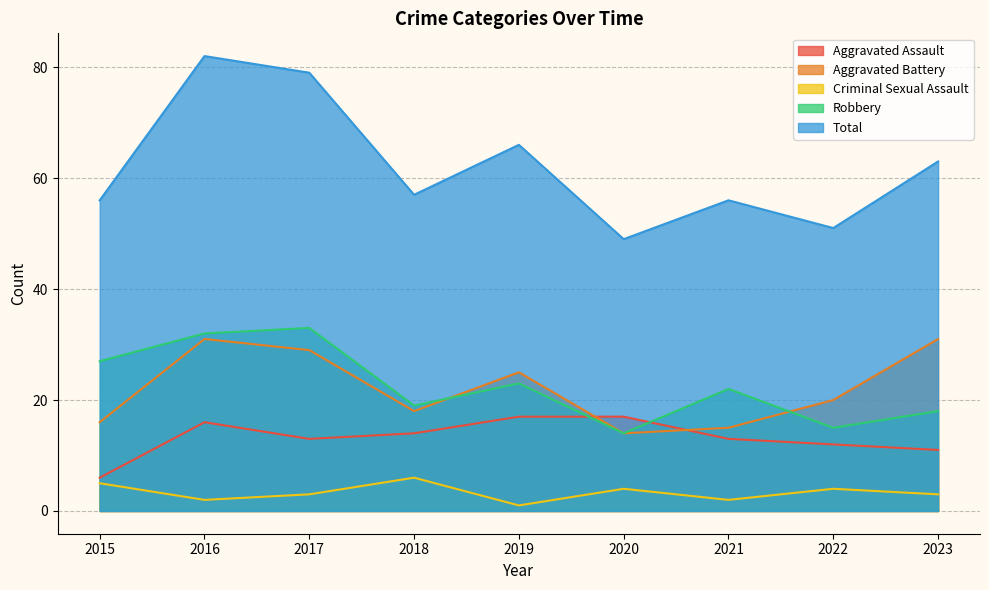

What is the average value of the Aggravated Assault series?

13